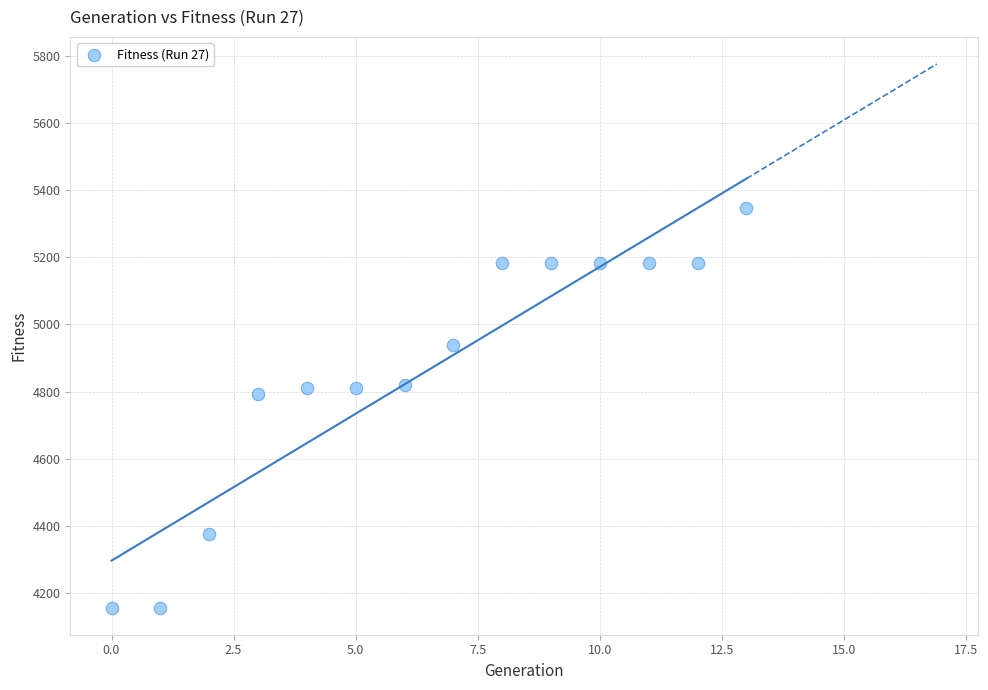

What is the range of Y values (max minus min)?

1188